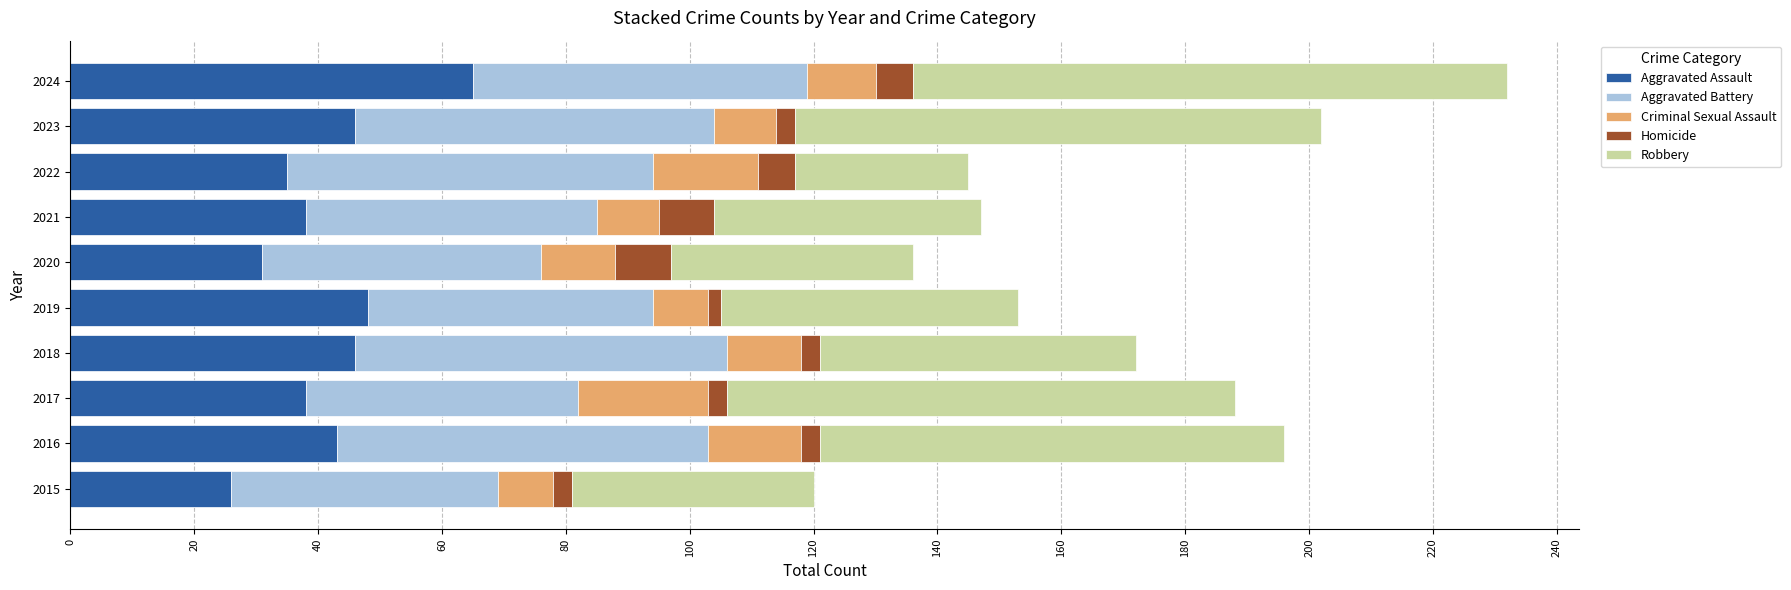

True or false: Aggravated Assault has a value of 21 at 2017.

False